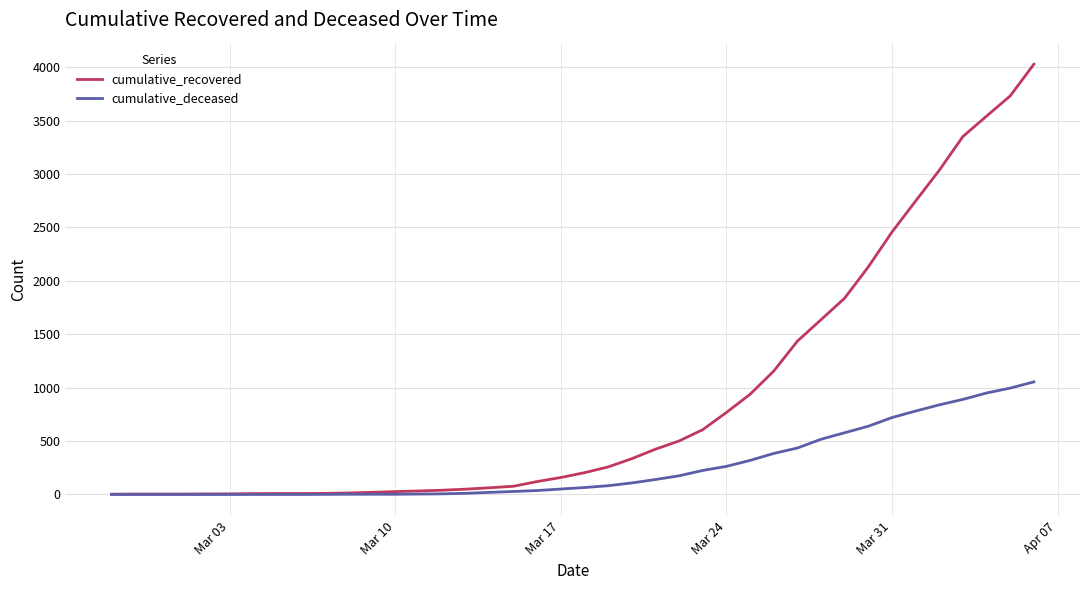

Which series has the largest range (max minus min)?

cumulative_recovered